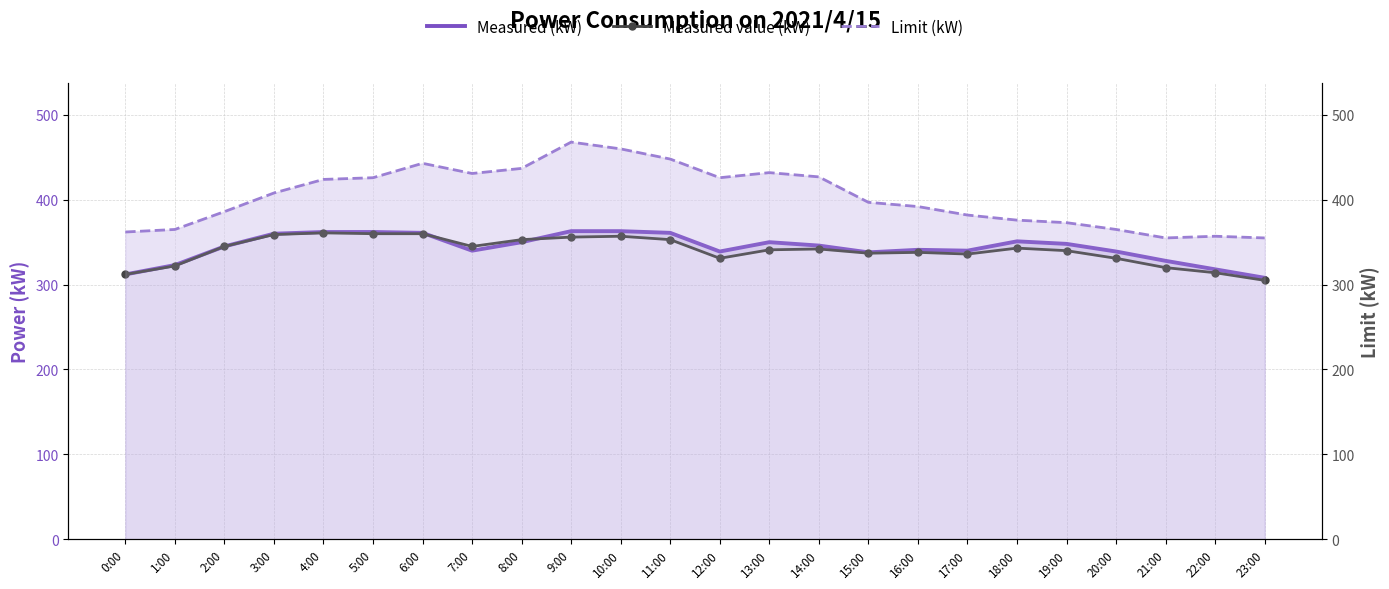

Which series has the largest range (max minus min)?

Limit (kW)